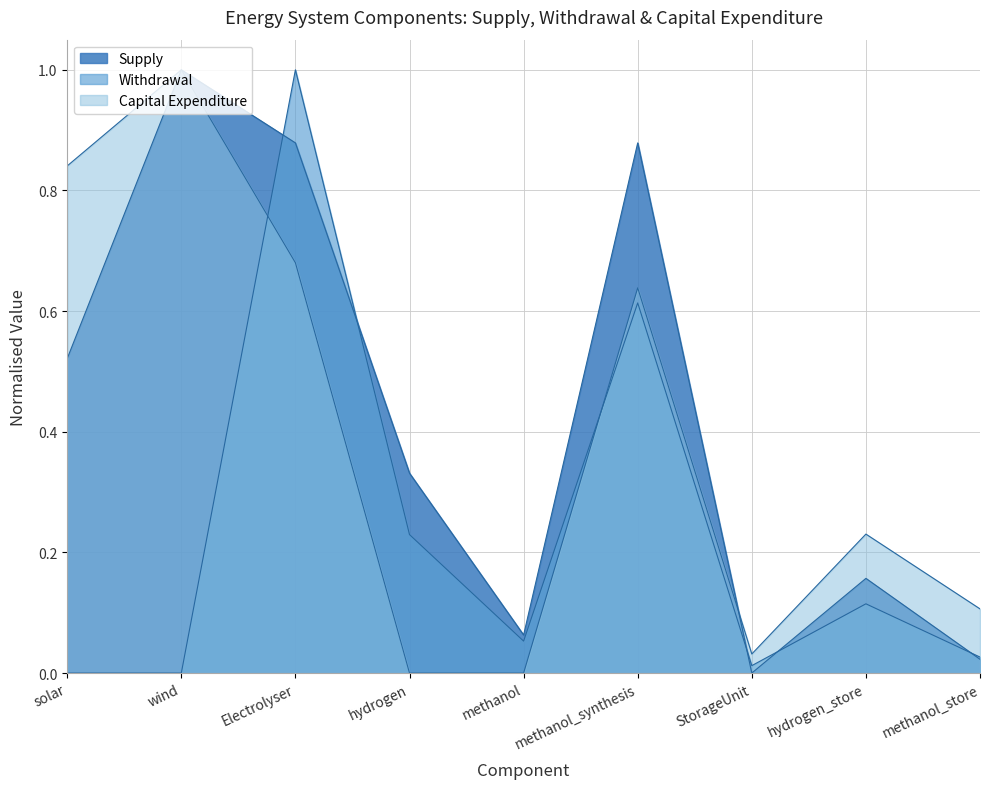

True or false: Withdrawal has a value of 0.0 at StorageUnit.

False